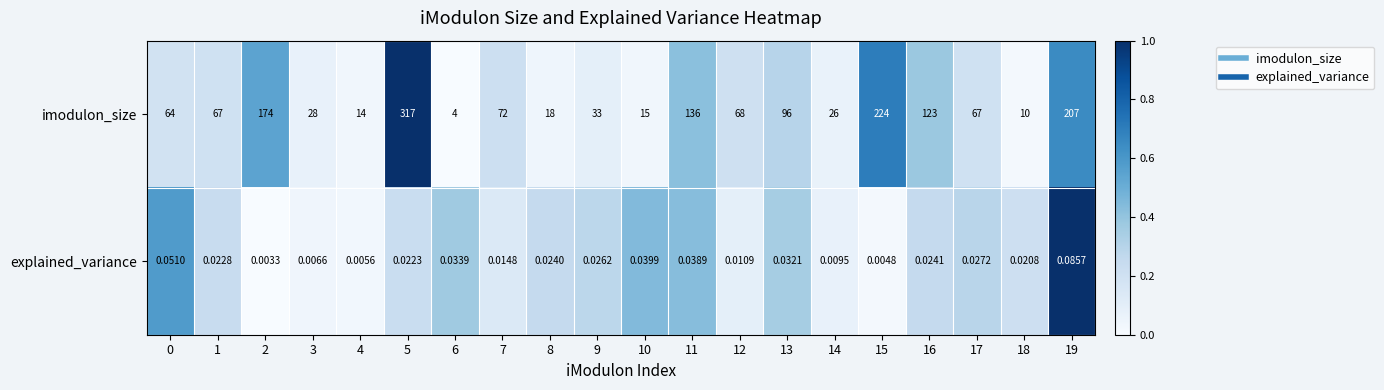

Is the value of imodulon_size at 10 greater than the value of explained_variance at 2?

Yes